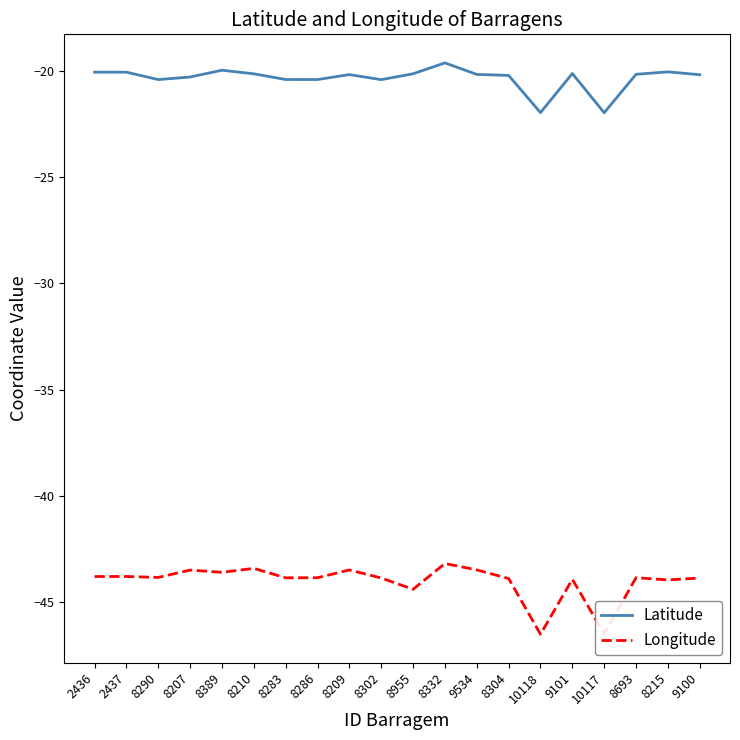

At which category is the sum across all series the highest?

8332